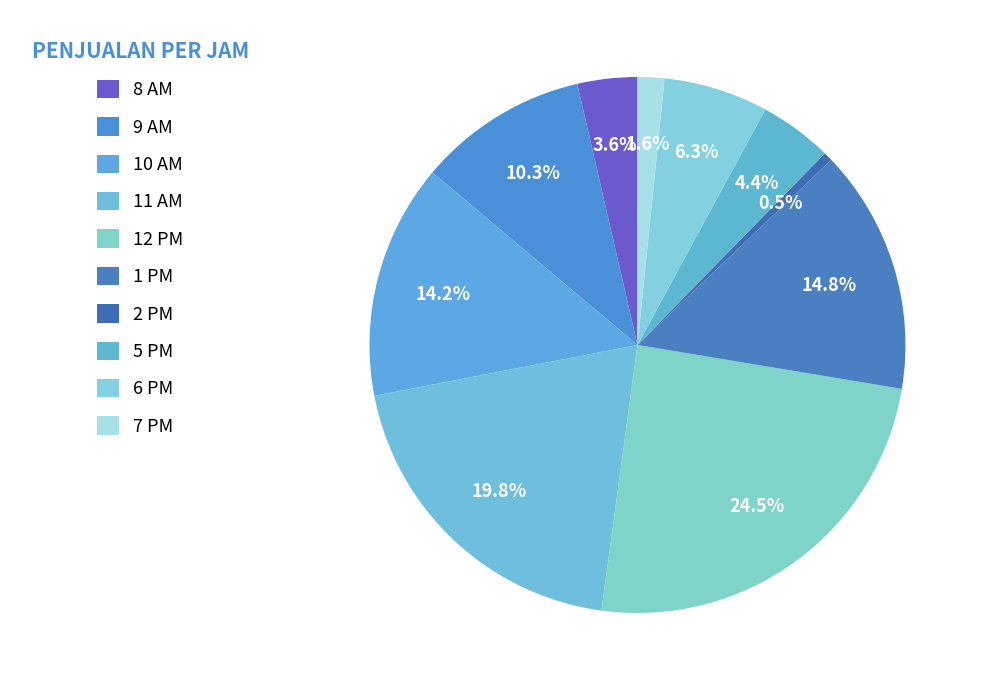

To the nearest percent, what is the difference between the 11 AM and 12 PM slice percentages?

5%